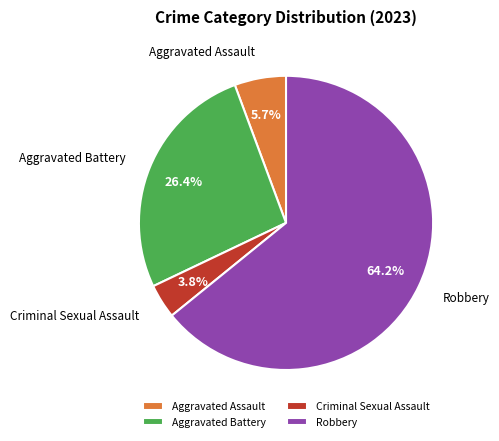

What percentage is NOT represented by Aggravated Assault?

94.3%